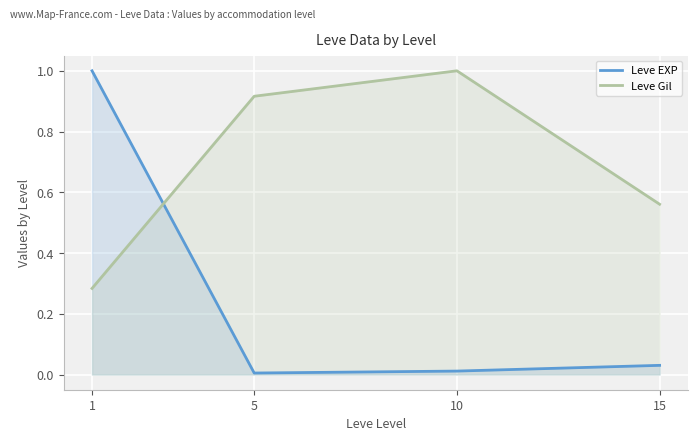

Is the value of Leve Gil at 5 greater than the value of Leve EXP at 10?

Yes